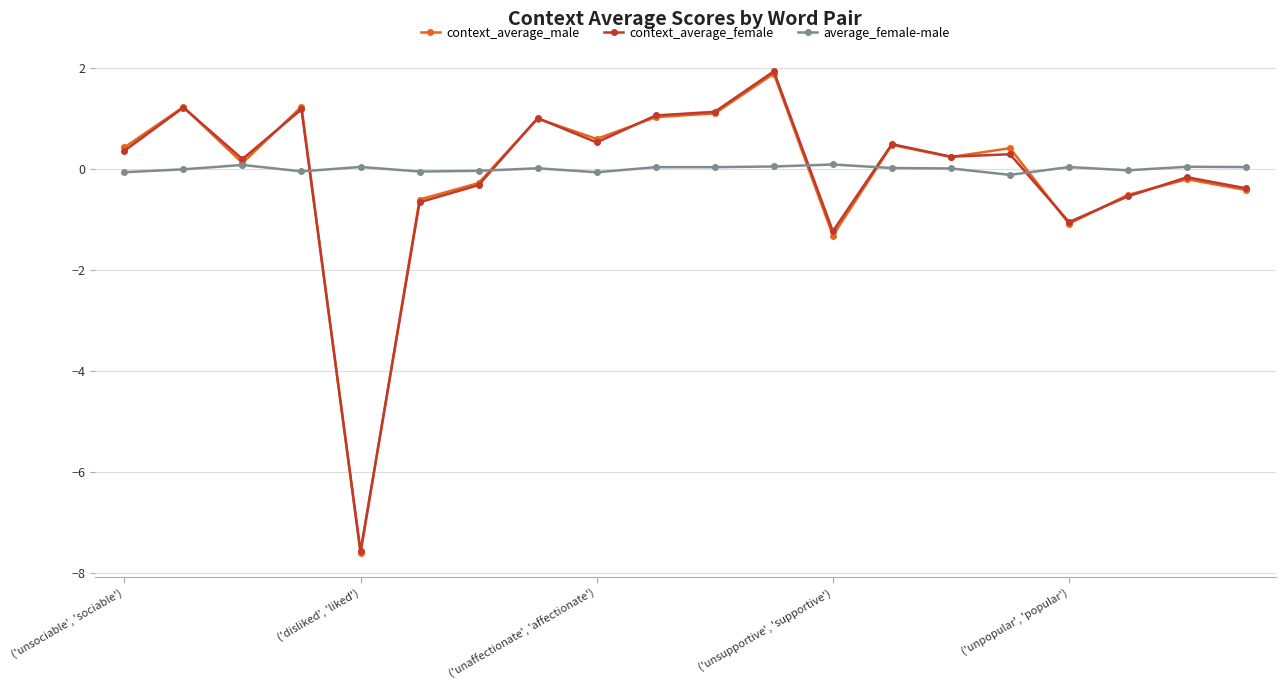

What is the average value of the context_average_female series?

-0.1